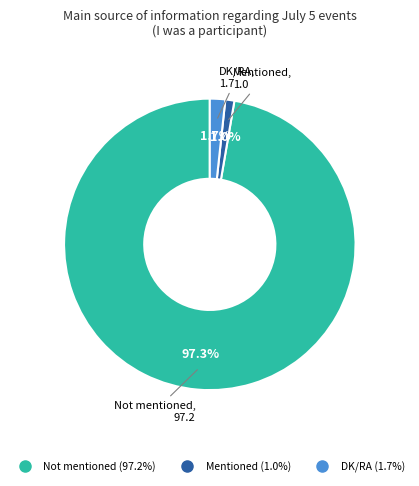

Is the sum of DK/RA and Mentioned greater than half?

No